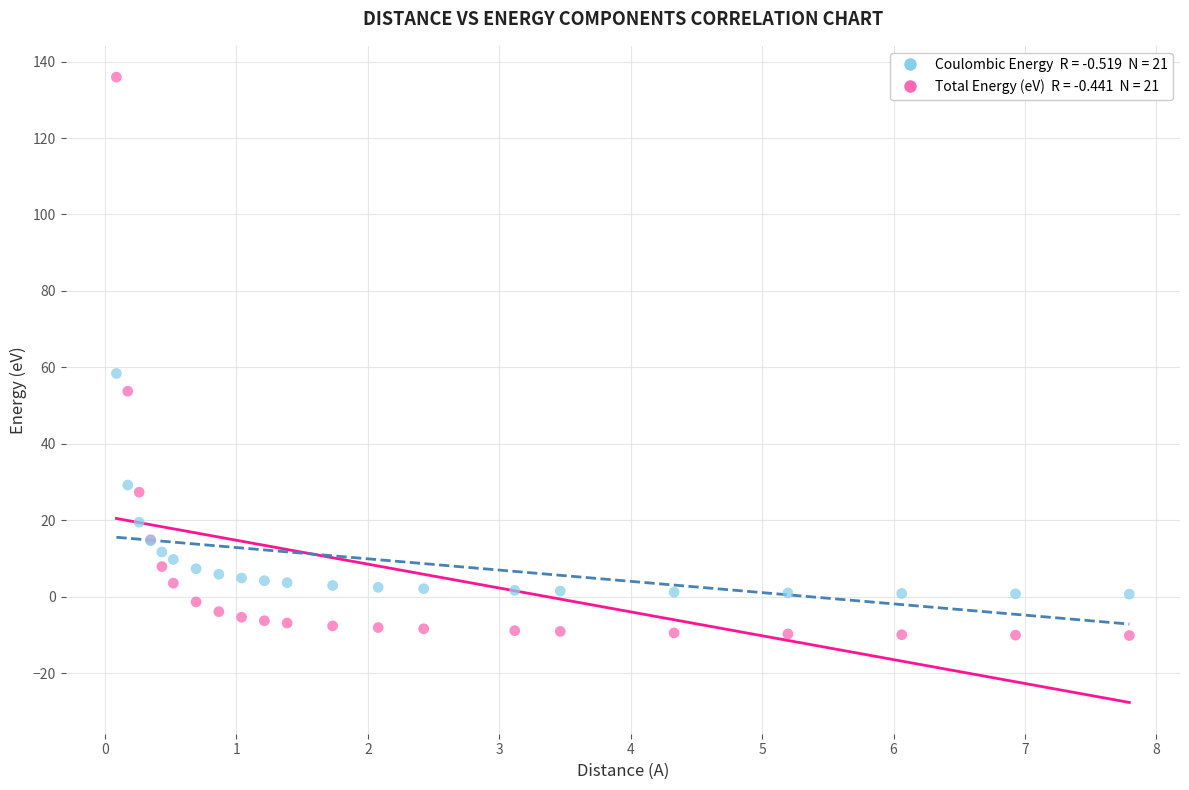

Across all series, what Y value is closest to 62?

58.4